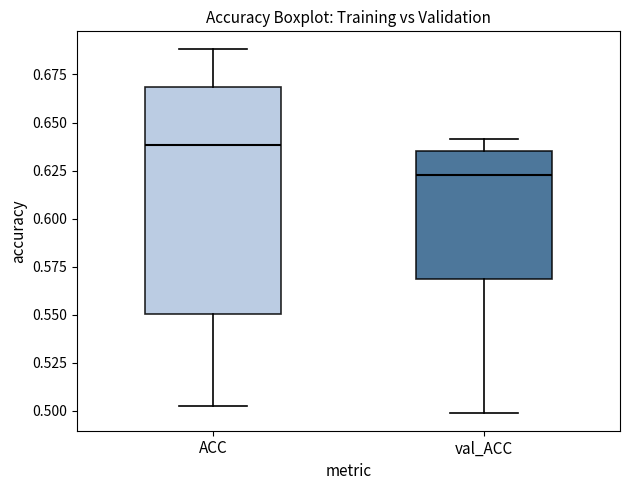

Reading left to right, transcribe this box plot: for each box, give where its median line is, the range the box spans, and where its two whiskers end, as read against the y-axis. The values are not printed on the chart, so give them approximately, as read against the axis.

ACC: median 0.640, box 0.550 to 0.670, whiskers 0.500 to 0.690
val_ACC: median 0.625, box 0.570 to 0.635, whiskers 0.500 to 0.640